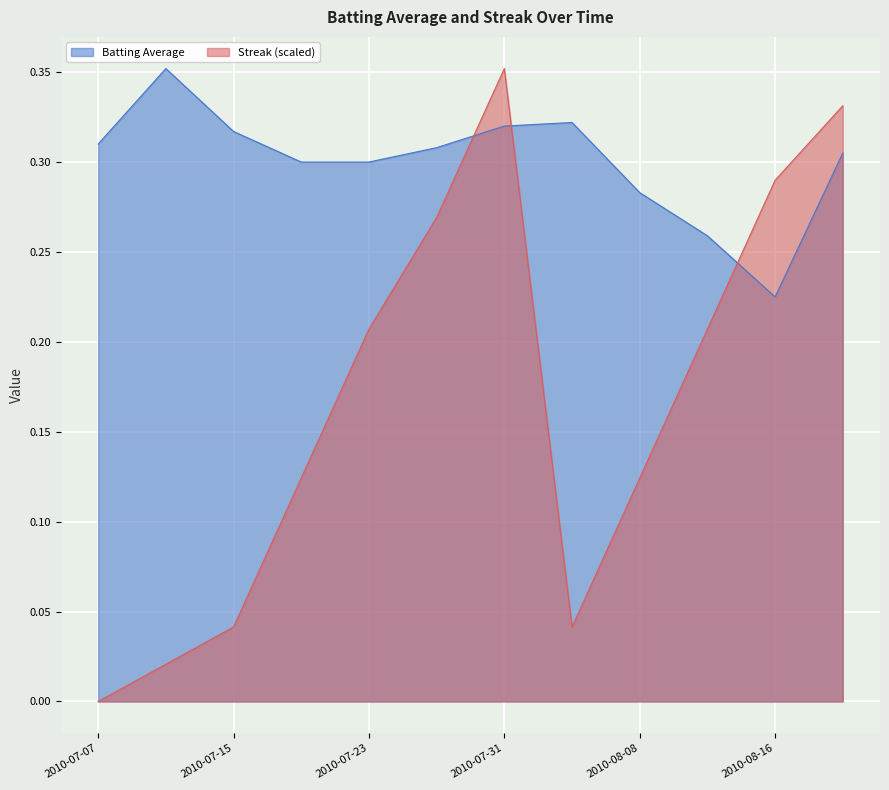

True or false: Batting Average has more than 1 interior local peaks.

True